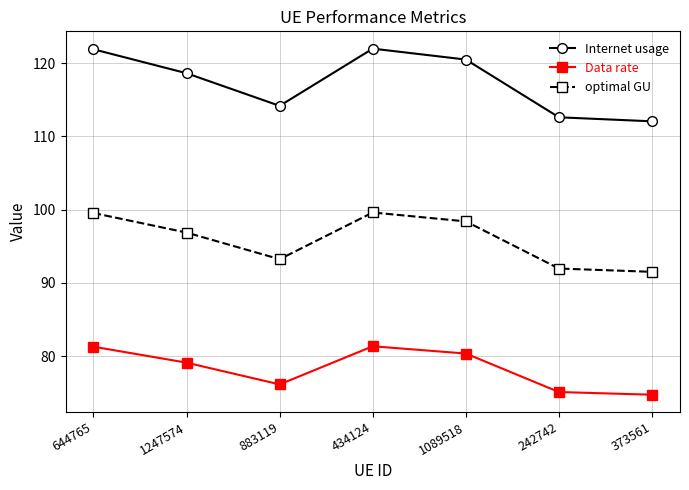

The value of optimal GU at 242742 is 137.3. True or false?

False